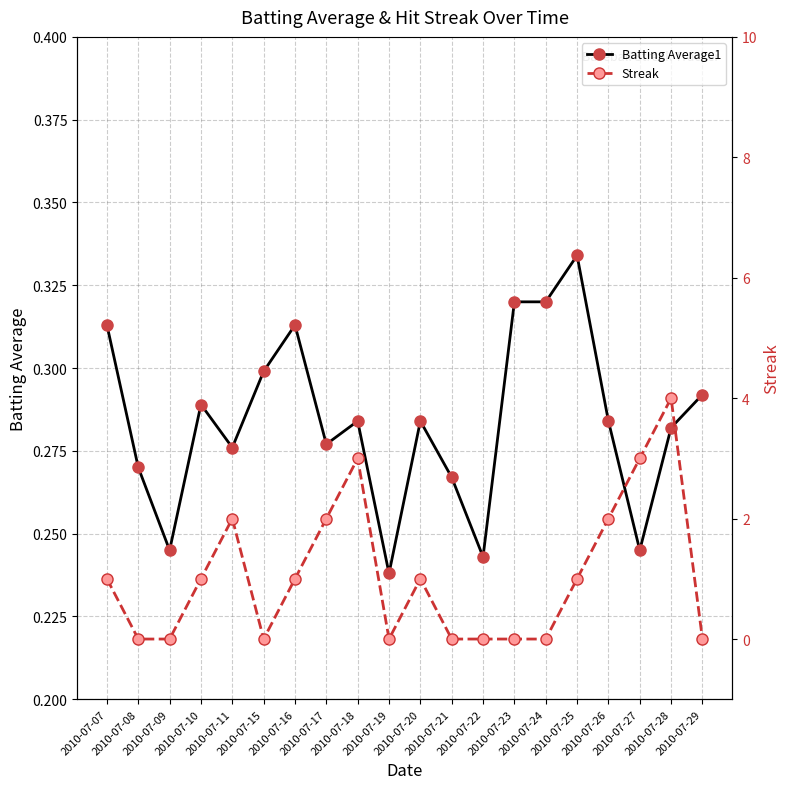

Which series ends up on top after the final intersection of Streak and Batting Average1?

Batting Average1